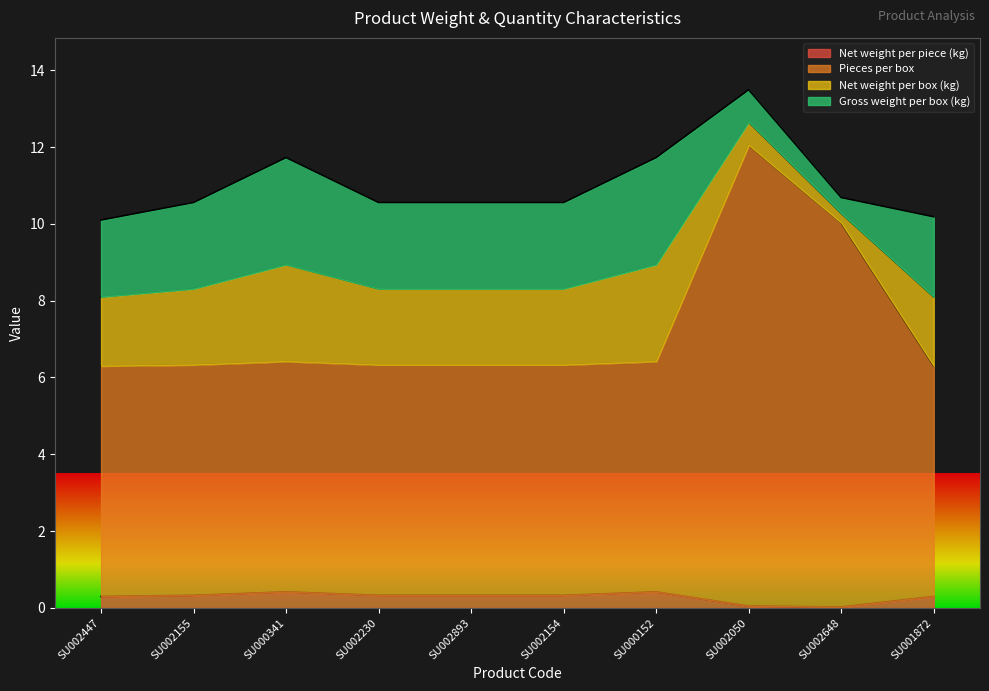

True or false: Pieces per box has more than 0 interior local peaks.

True